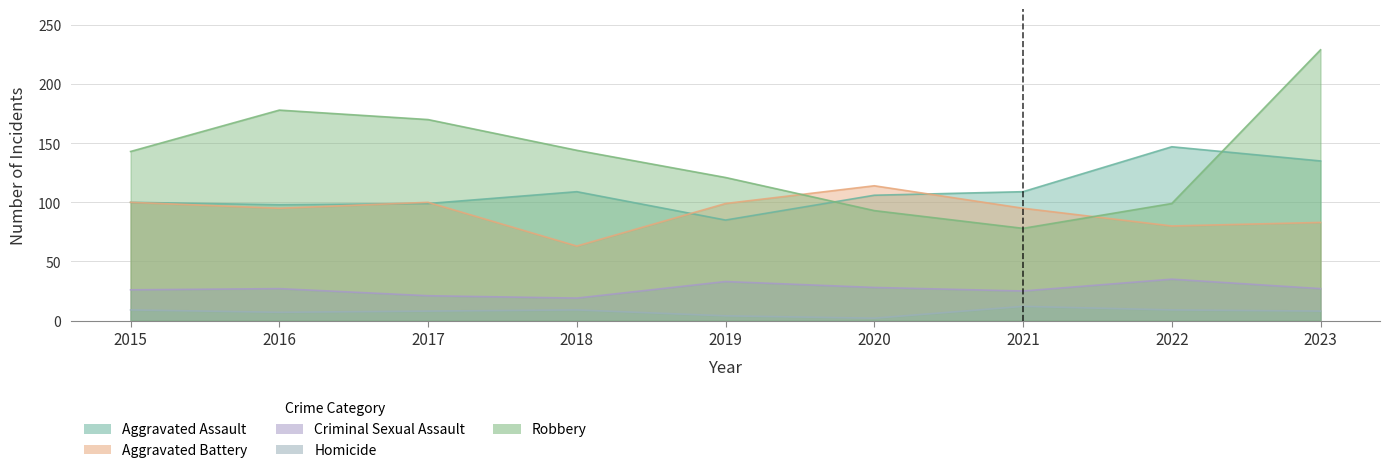

Where does the Homicide series first go above 8?

2015